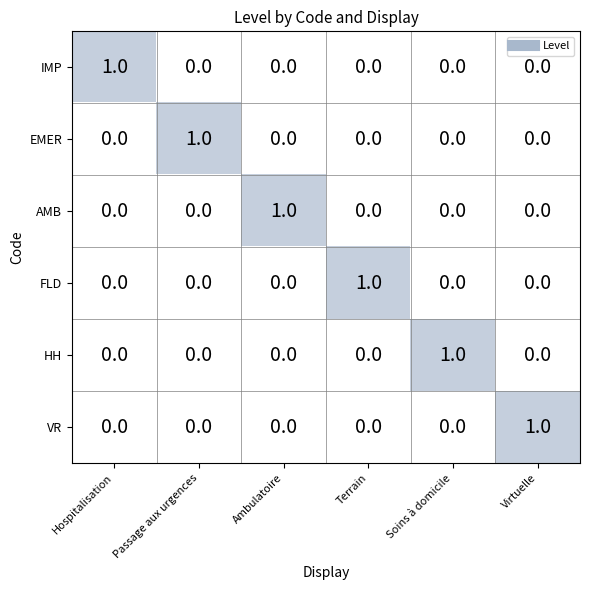

Is it true that VR equals 0 at Passage aux urgences?

True